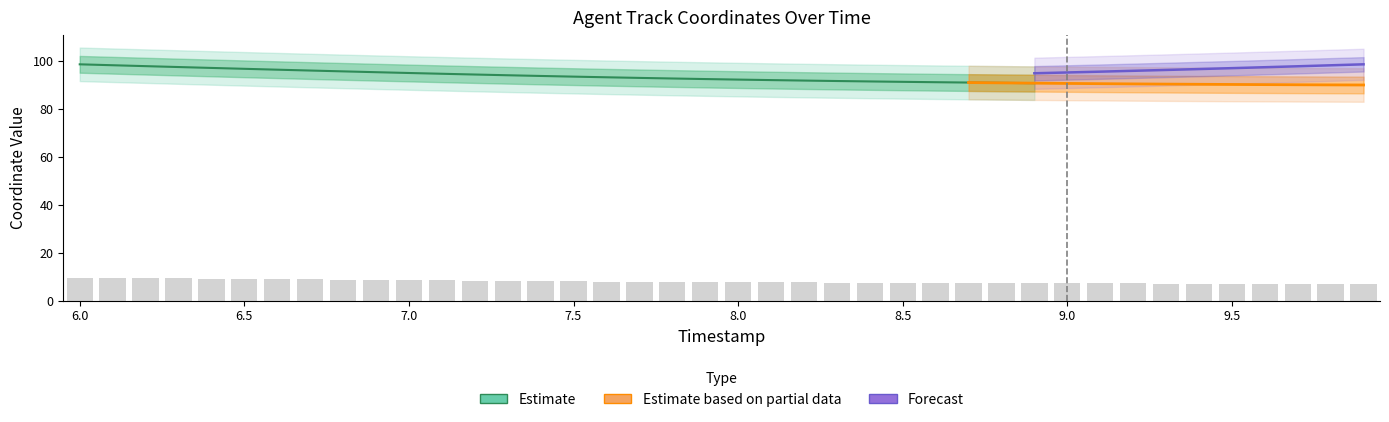

What is the average value?

7.9